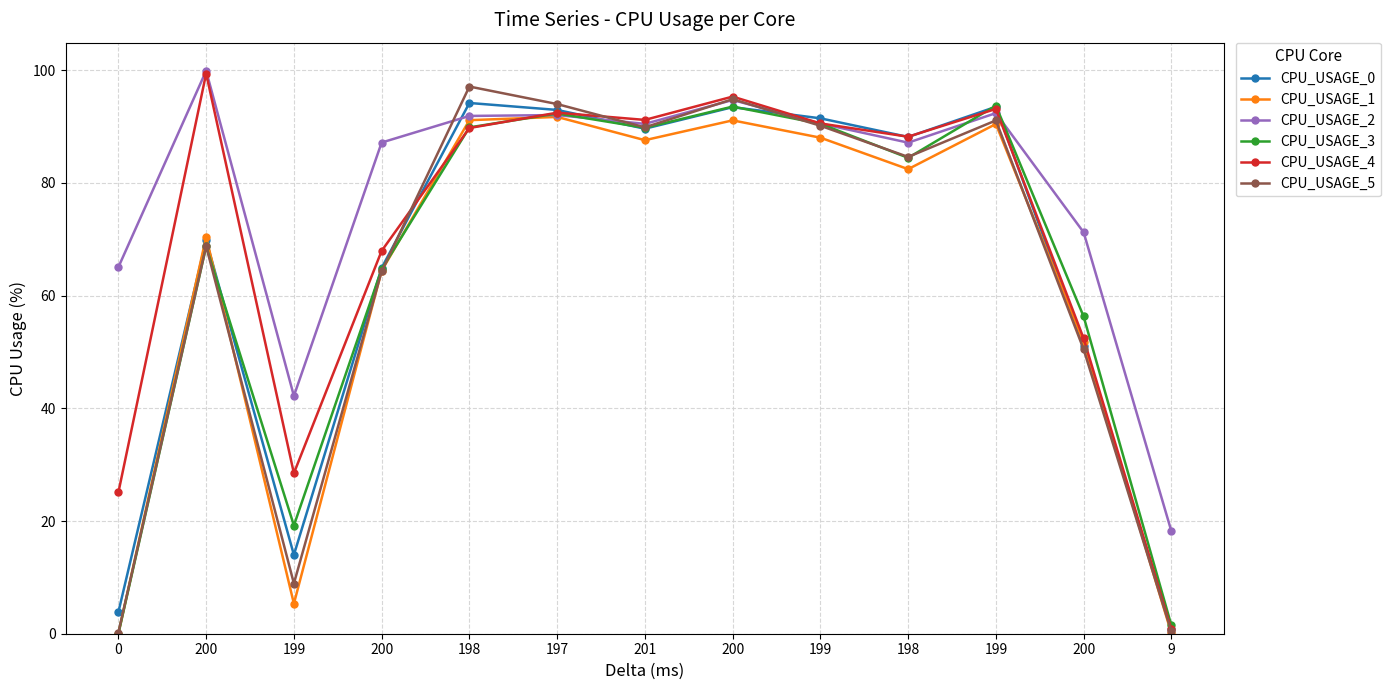

Which series has the widest spread of values?

CPU_USAGE_4